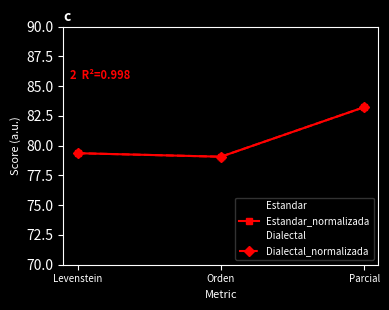

Does the chart have visible grid lines?

No